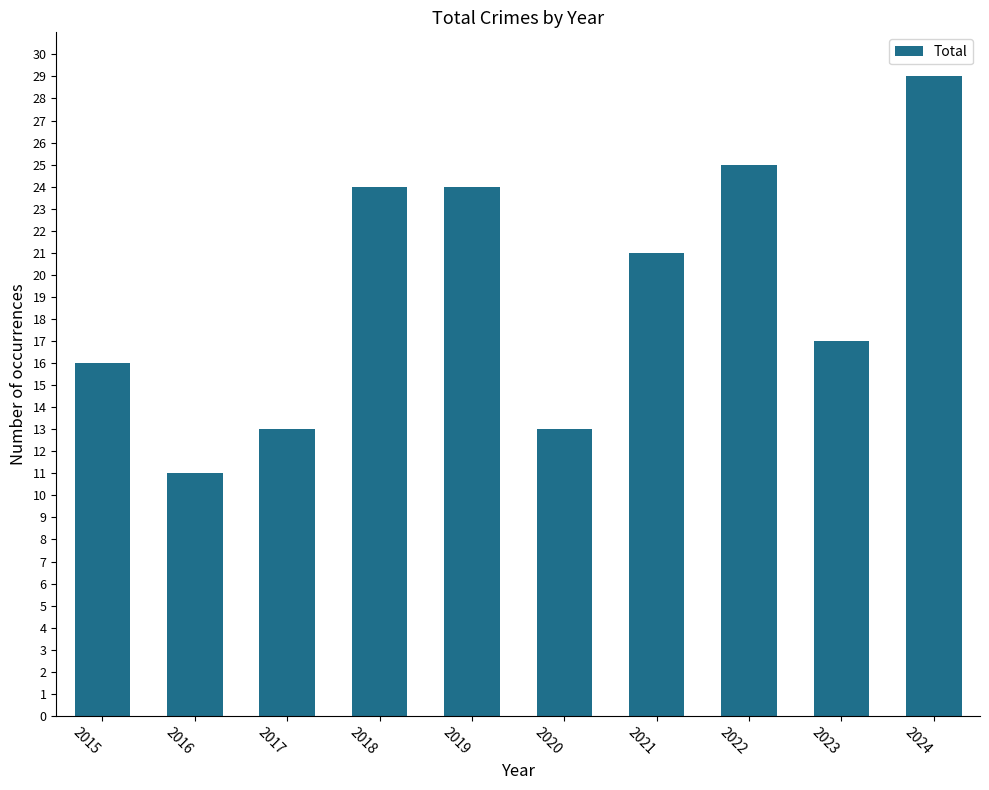

The value at 2023 is 17. True or false?

True